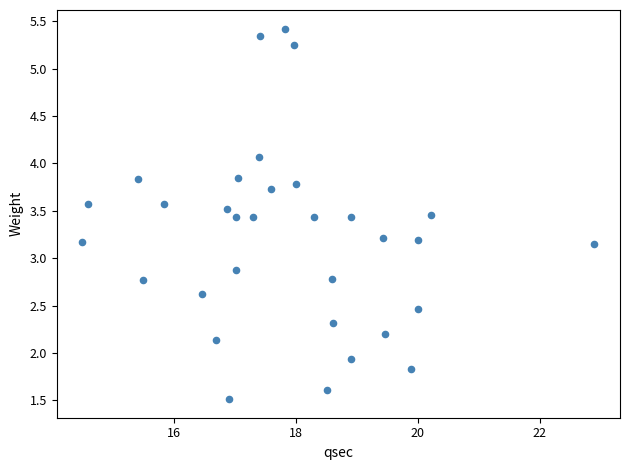

What is the range of X values (max minus min)?

8.4